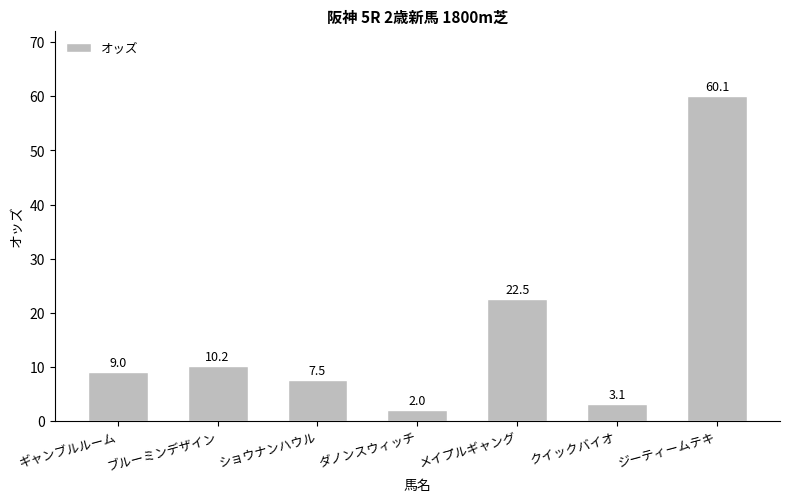

True or false: the data shows 2.0 at ダノンスウィッチ.

True